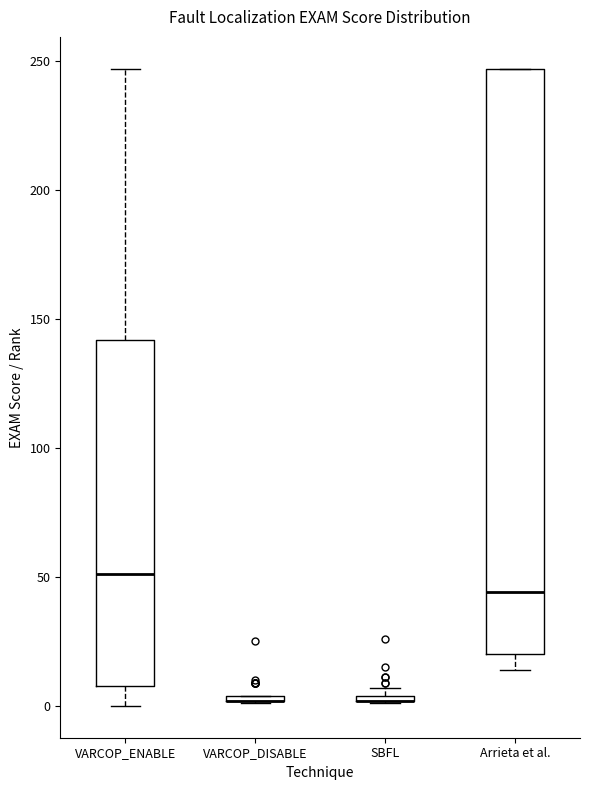

Comparing the boxes themselves (not the whiskers), which one is the tallest?

Arrieta et al.